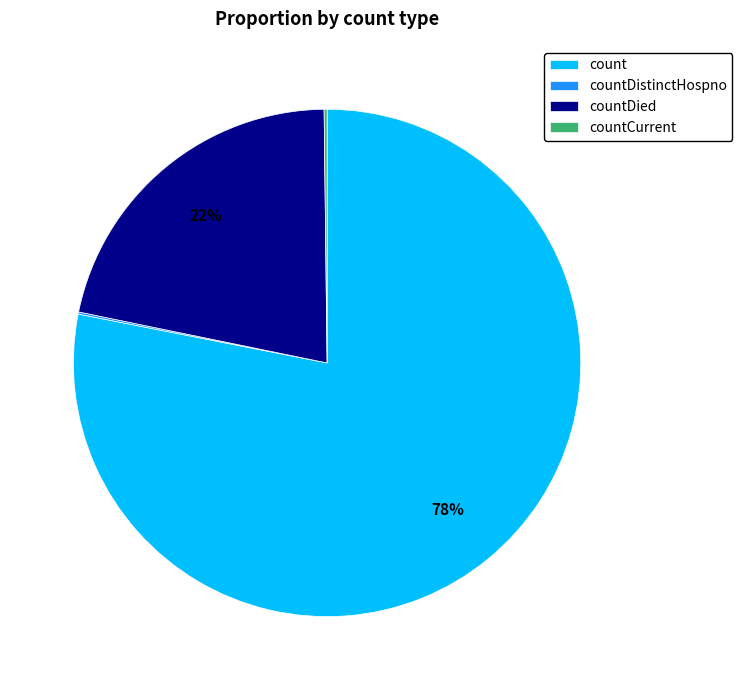

Do count and countDied together represent more than half of the pie?

Yes